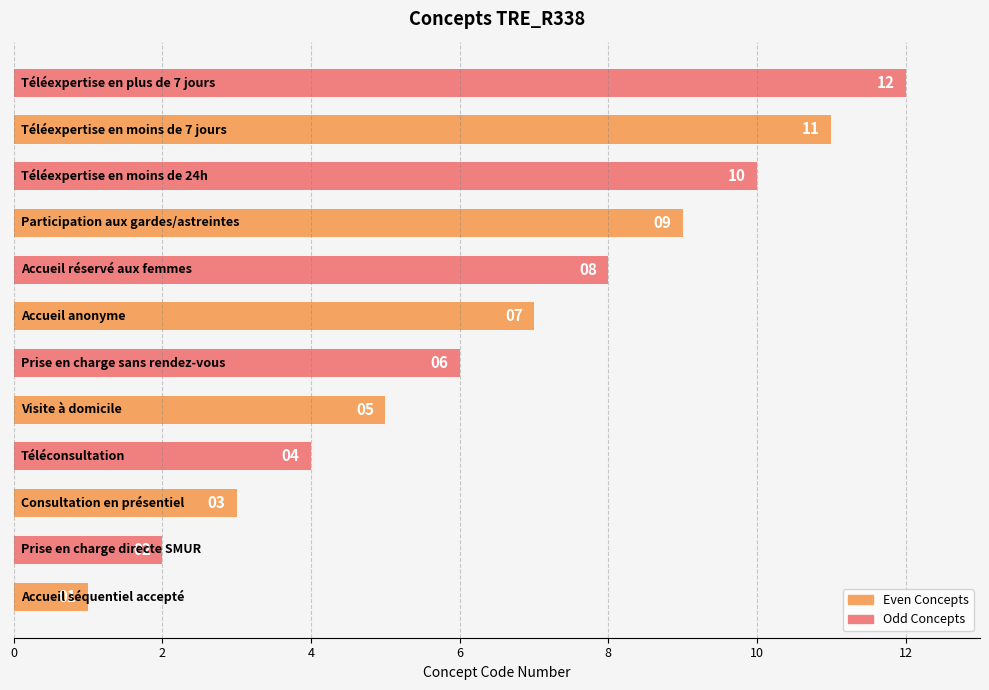

What is the maximum value shown in the chart?

12